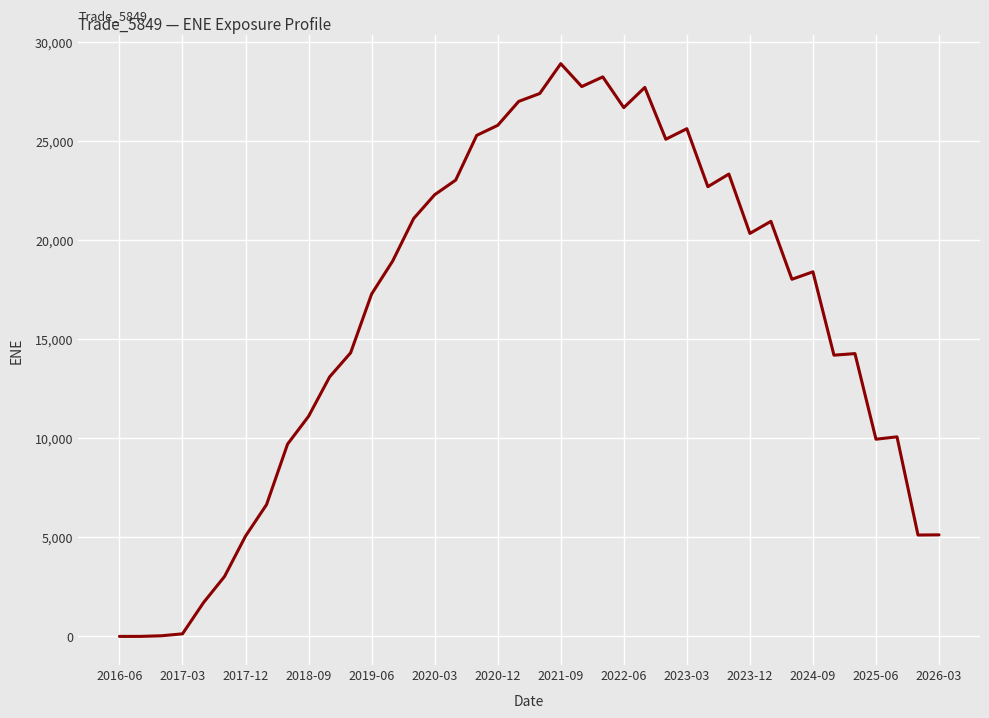

What is the difference between the maximum and minimum values?

28894.2